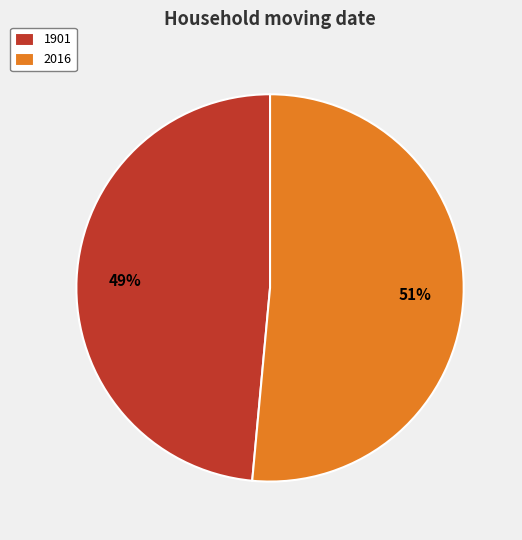

Between 2016 and 1901, which is larger?

2016